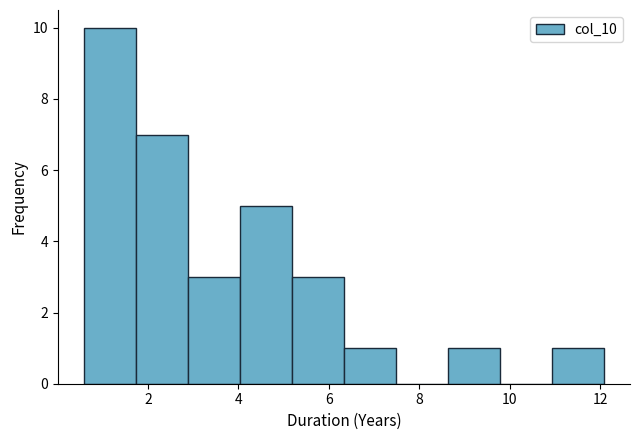

Reading left to right, list every bar in this chart as the range it spans on the x-axis followed by its height. Neither the bar edges nor the heights are printed on the chart, so give them approximately, as read against the axes.

0.6 to 1.8: 10
1.8 to 2.8: 7
2.8 to 4.0: 3
4.0 to 5.2: 5
5.2 to 6.4: 3
6.4 to 7.4: 1
7.4 to 8.6: 0
8.6 to 9.8: 1
9.8 to 11.0: 0
11.0 to 12.0: 1